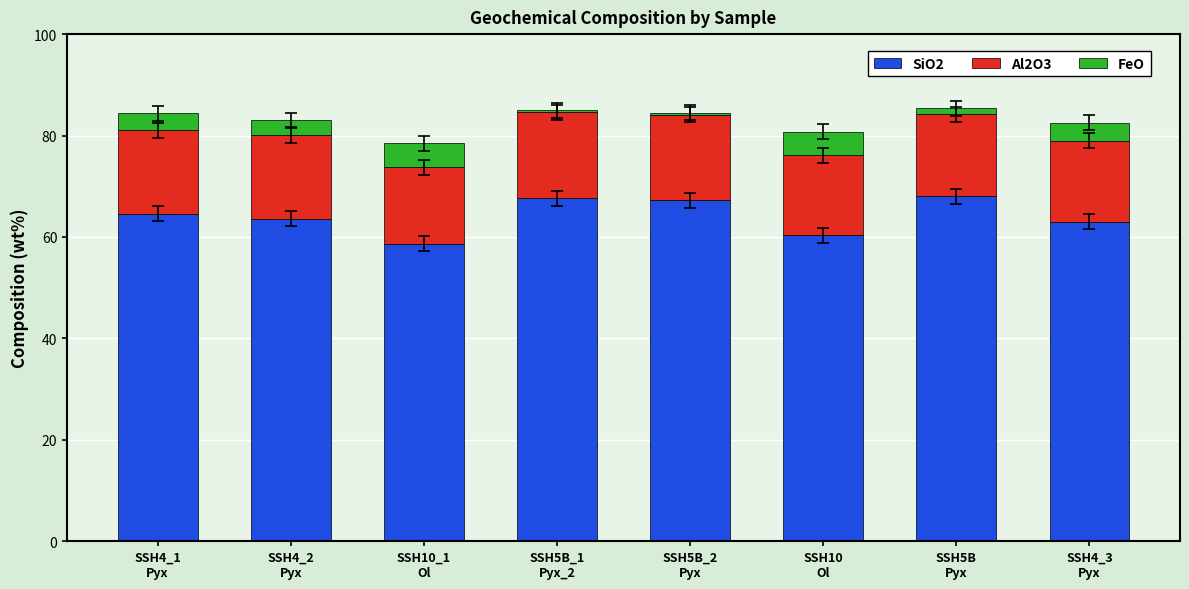

What is the average value of the SiO2 series?

64.1